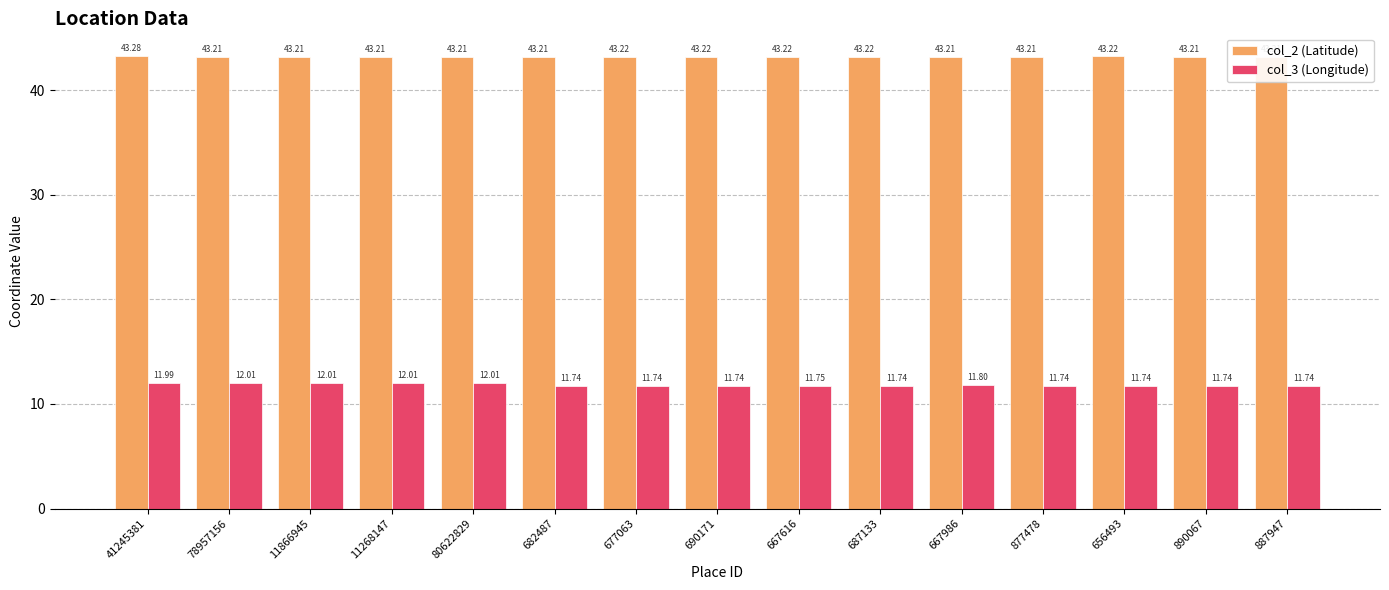

List the series in order of their overall mean, highest first.

col_2 (Latitude), col_3 (Longitude)